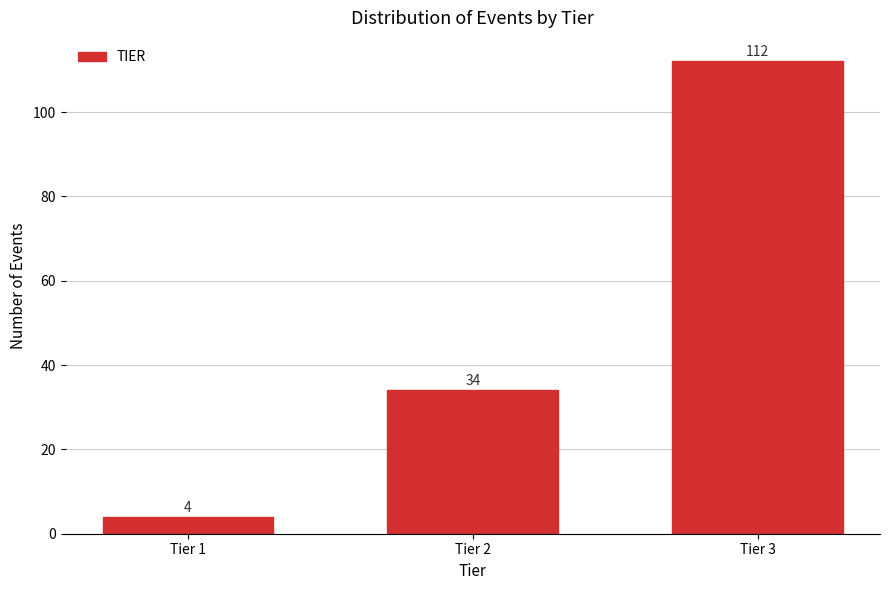

Reading left to right, what are all the values shown in this chart?

Tier 1=4	Tier 2=34	Tier 3=112